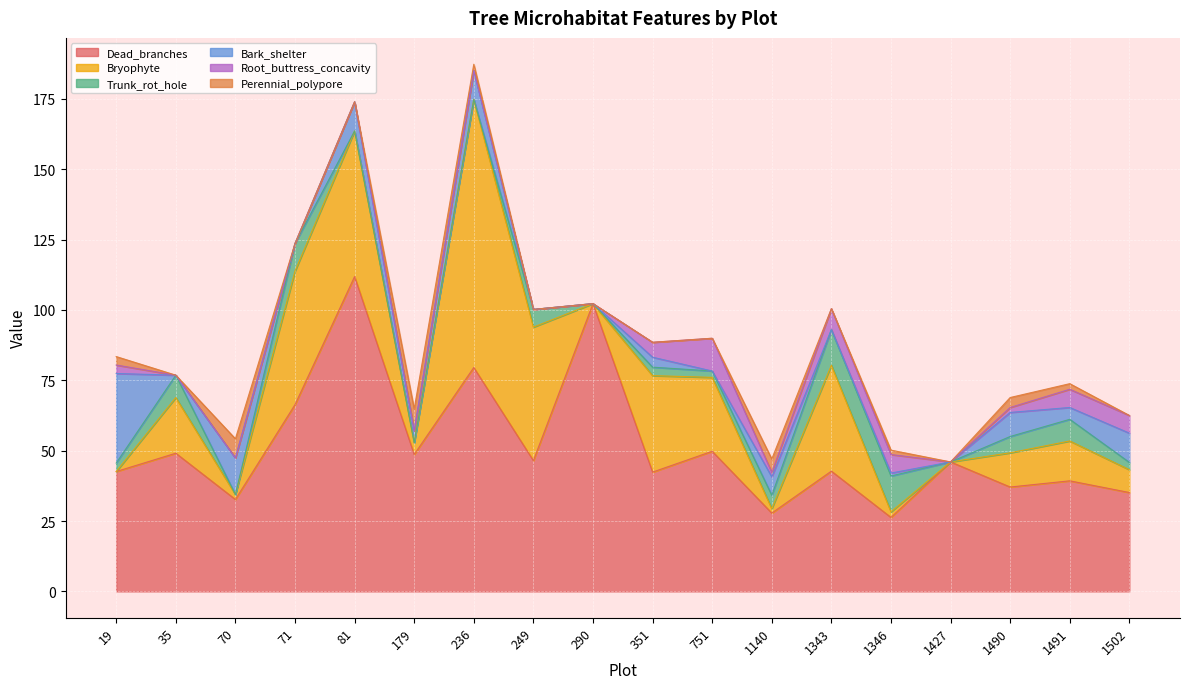

True or false: Dead_branches has a value of 169.5 at 290.

False